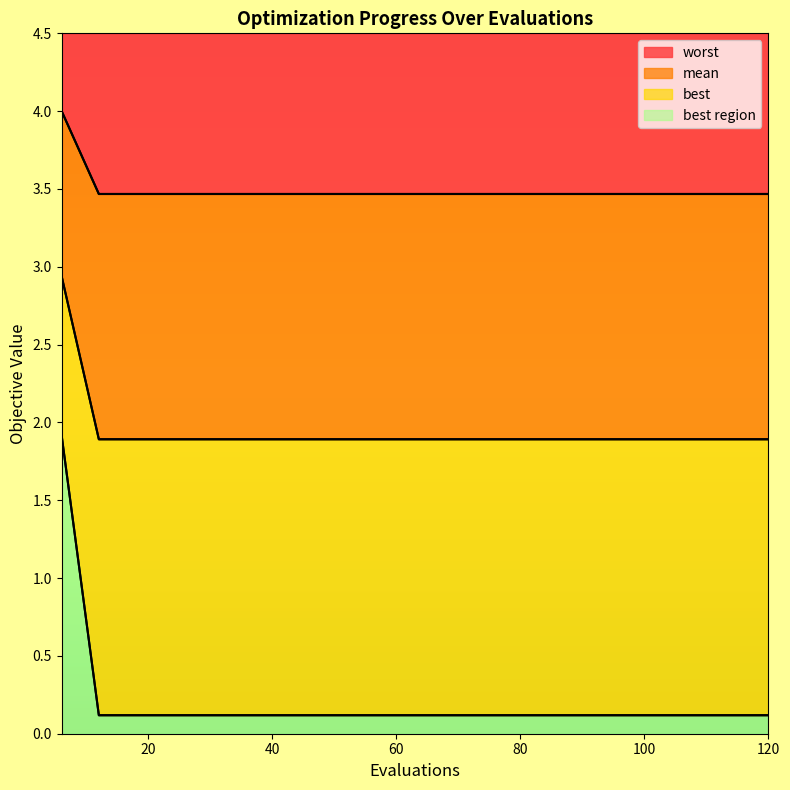

True or false: best has more than 1 points higher than both neighbors.

False